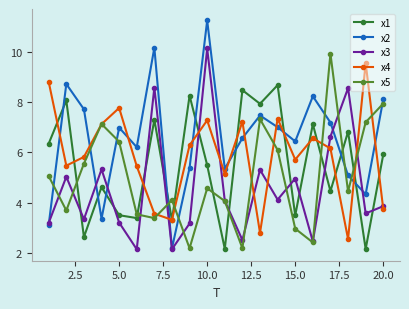

How many times do x2 and x5 cross each other?

9